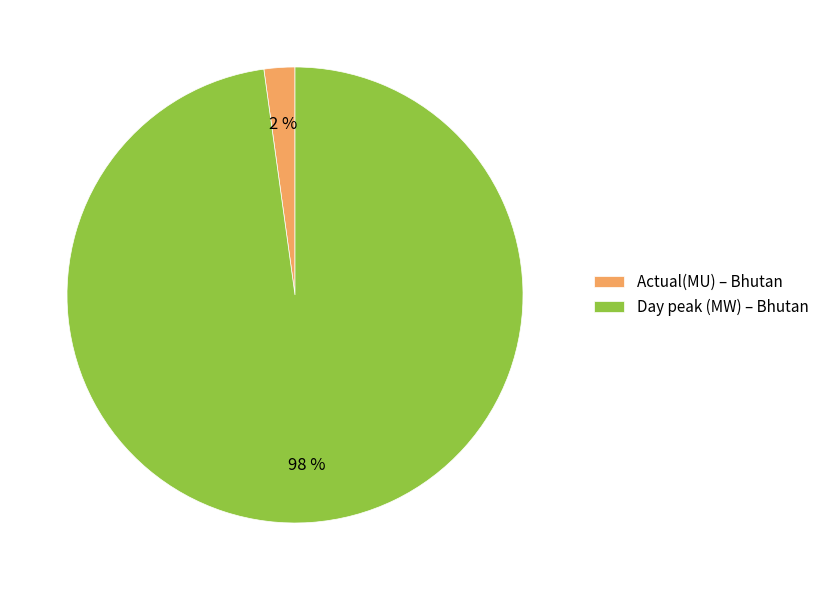

Which category accounts for the majority?

Day peak (MW)